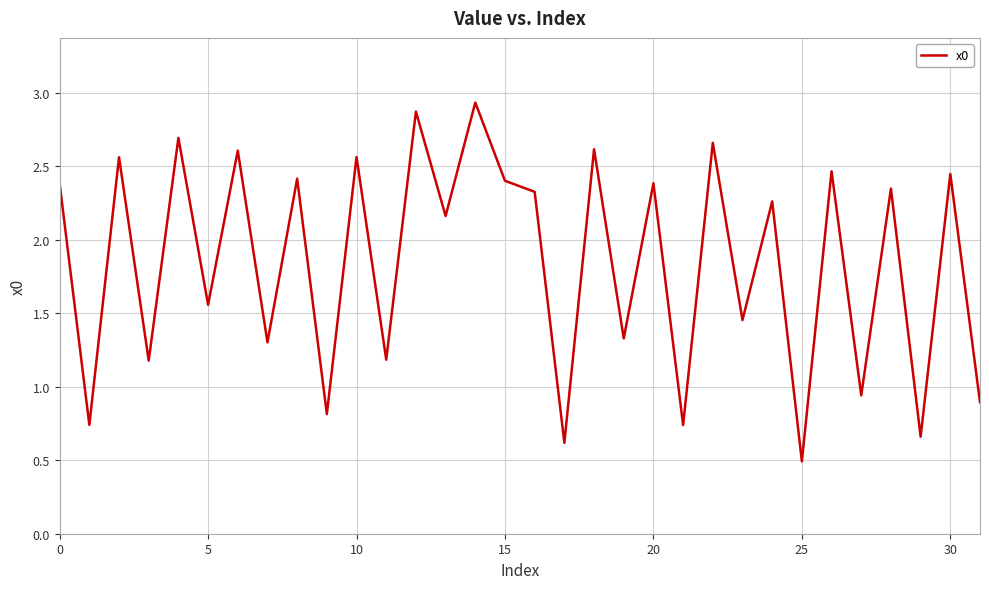

What is the label of the 23rd point from the left?

22